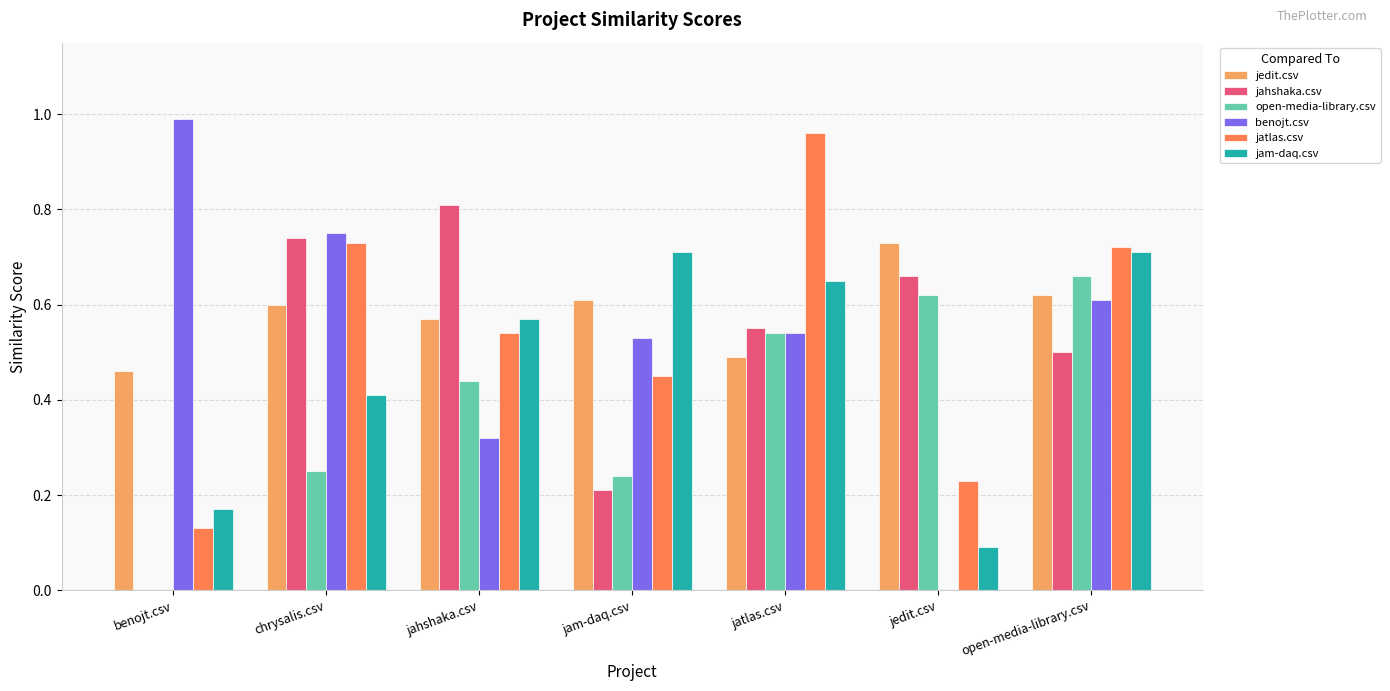

How many groups of bars are there?

7